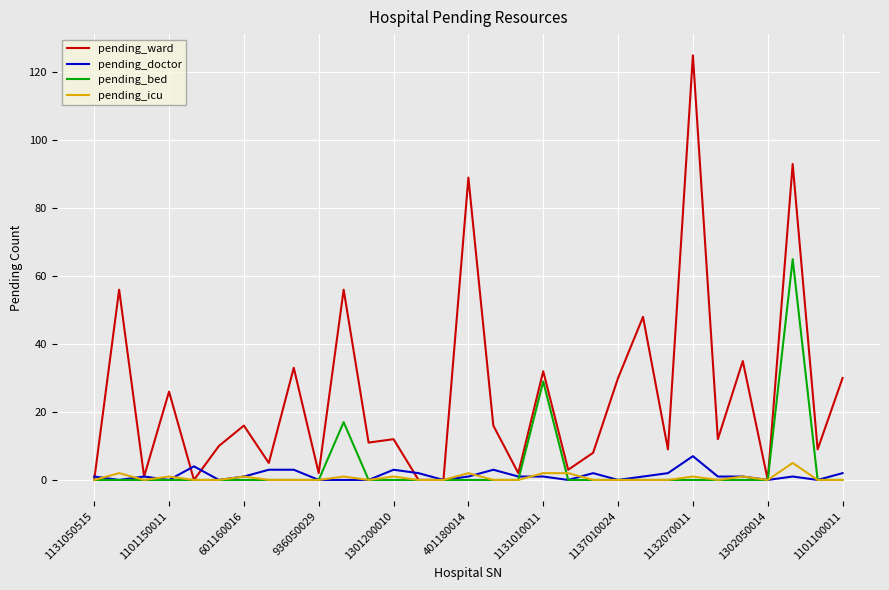

What is the maximum value shown in the chart?

125